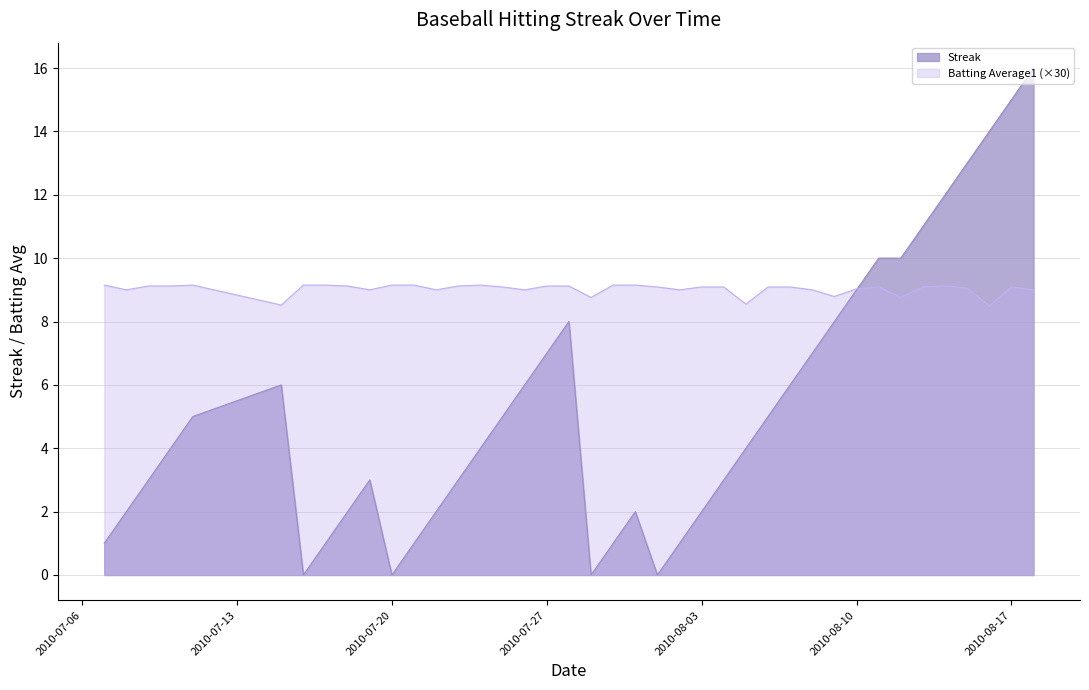

What is the difference between the maximum and minimum values in the Streak series?

16.0